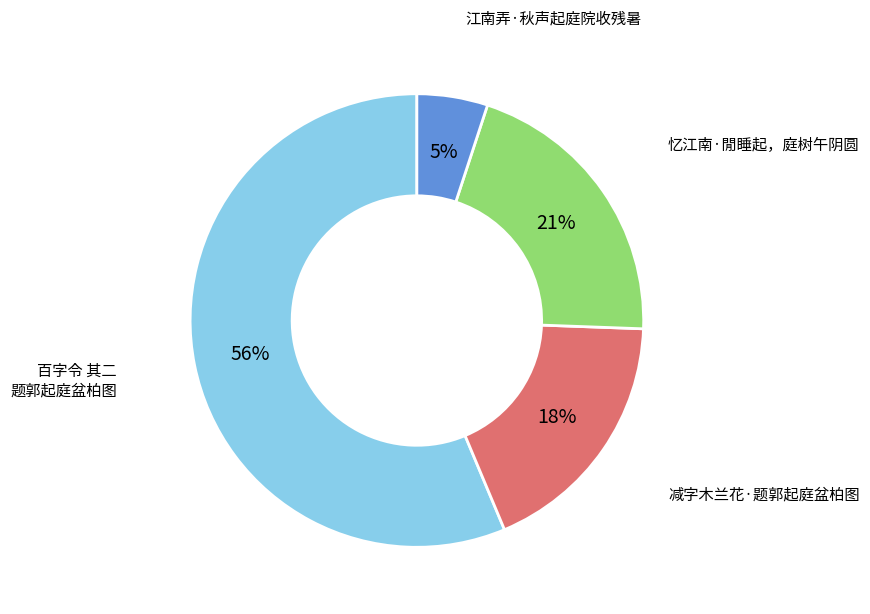

To the nearest percent, what is the difference between the largest and smallest slice percentages?

51%